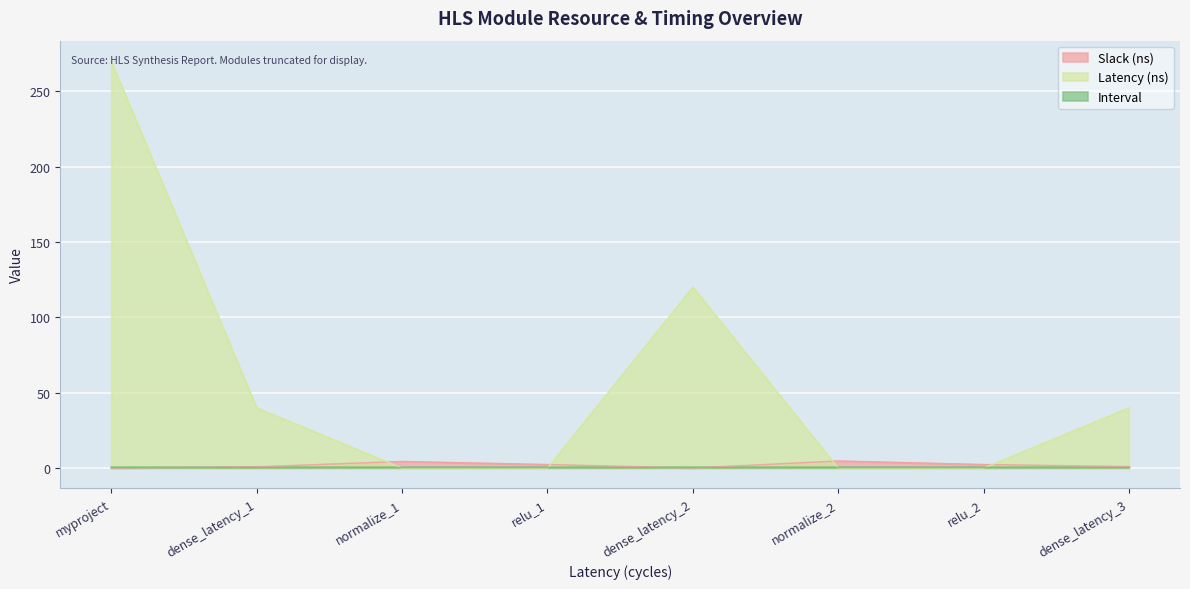

How many interior local valleys does the Slack (ns) series have?

1